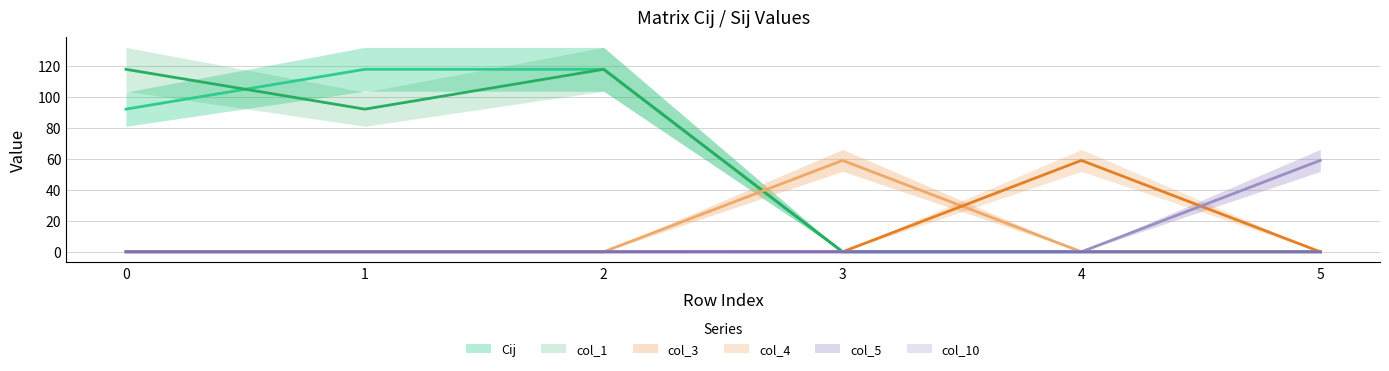

What is the average value of the Cij series?

54.7